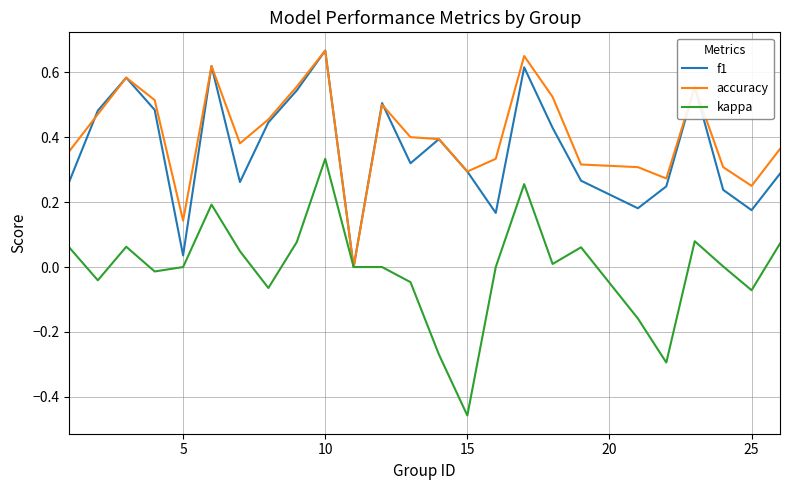

Which series has the widest spread of values?

kappa